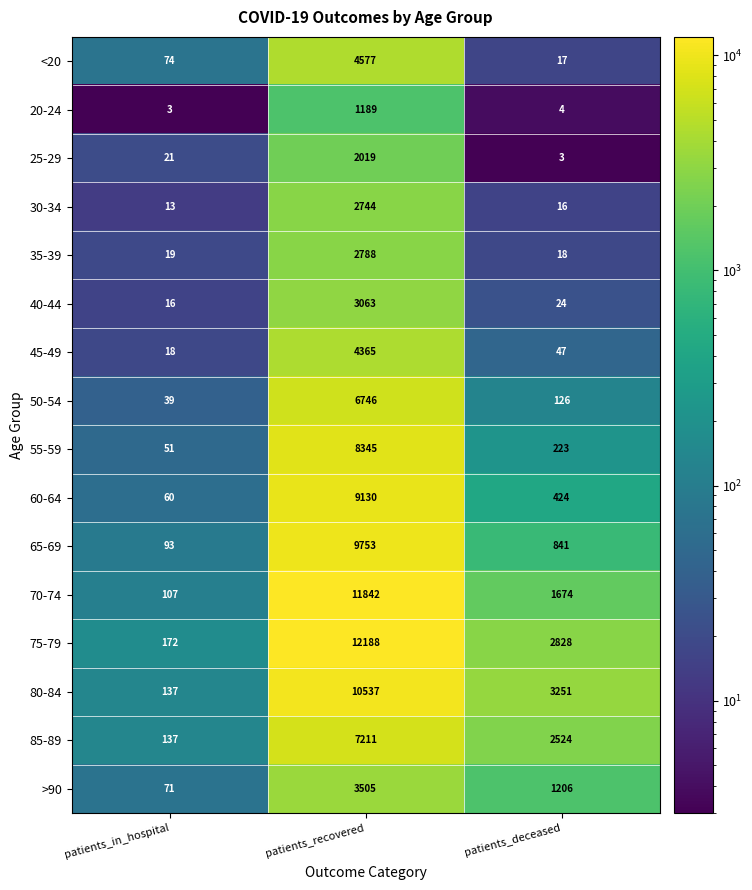

Which series has the largest range (max minus min)?

75-79